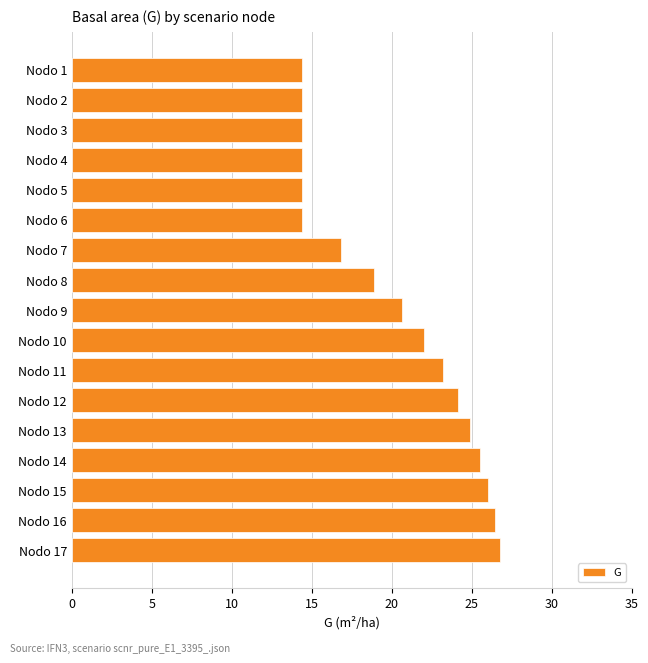

What is the sum of the values at Nodo 7 and Nodo 14?

42.4